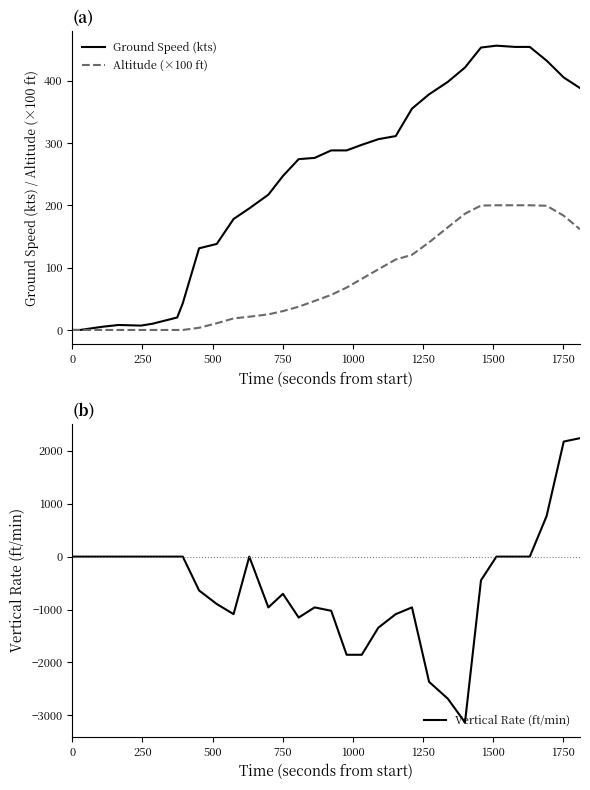

Rank the series by their maximum value, from lowest to highest.

Altitude (×100 ft), Ground Speed (kts), Vertical Rate (ft/min)